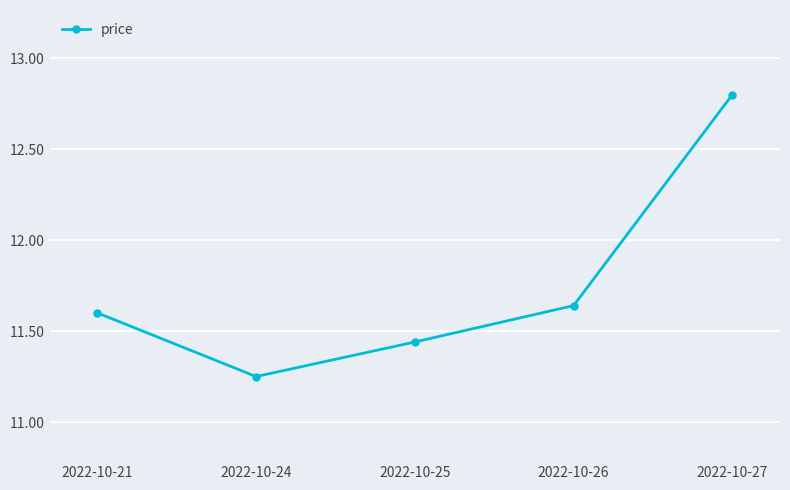

What is the difference between the second highest and second lowest values?

0.2